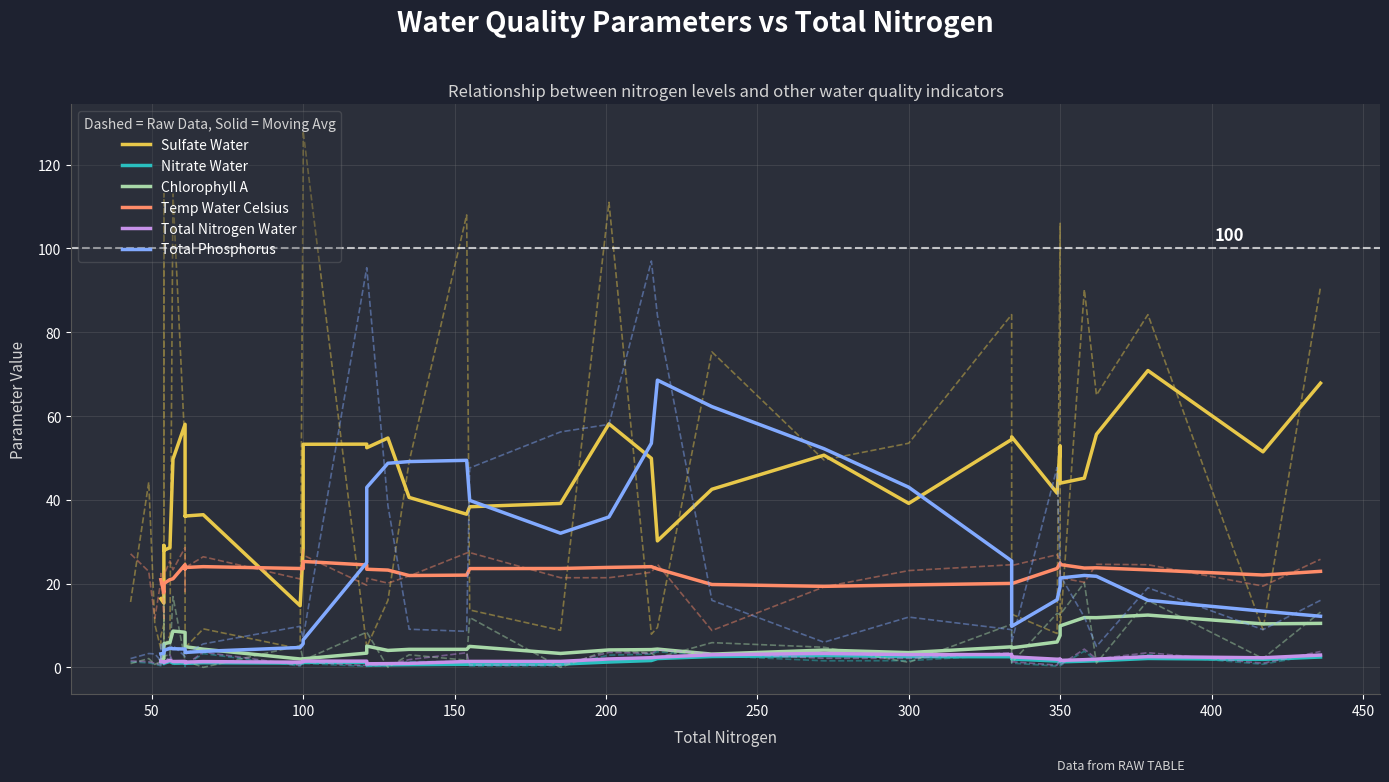

True or false: Total Phosphorus and Nitrate Water intersect in this chart.

False